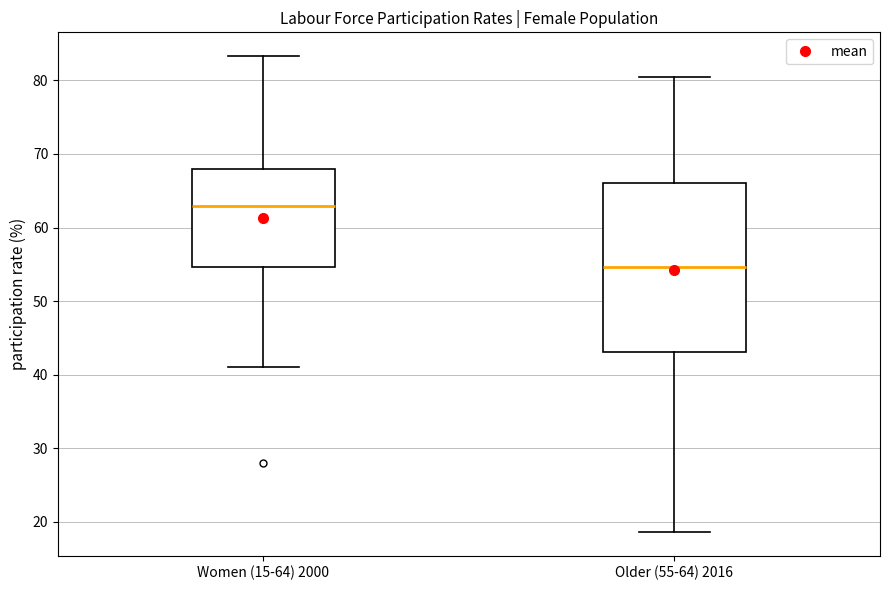

Where does the upper whisker of the box for Older (55-64) 2016 end on the y-axis? The values are not printed on the chart, so give them approximately, as read against the axis.

81